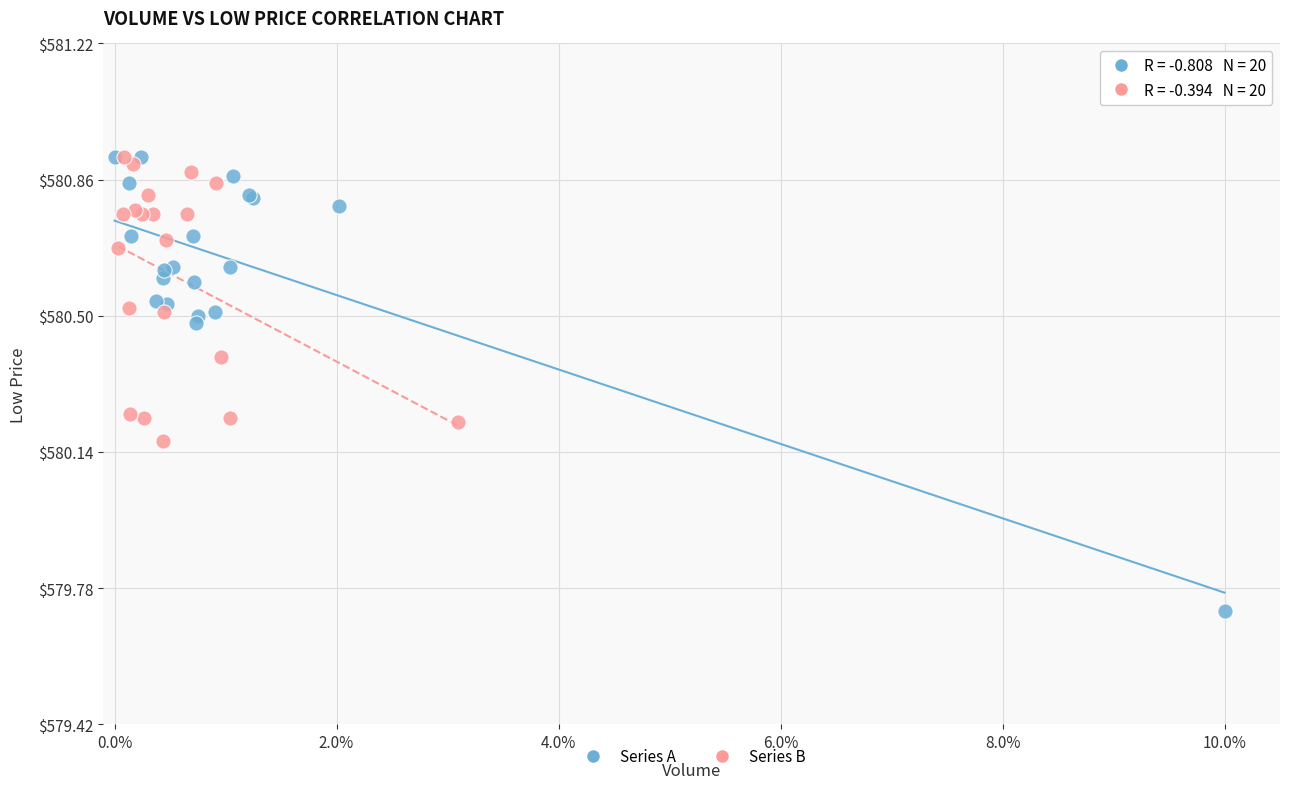

Which series has the widest spread of Y values?

Series A